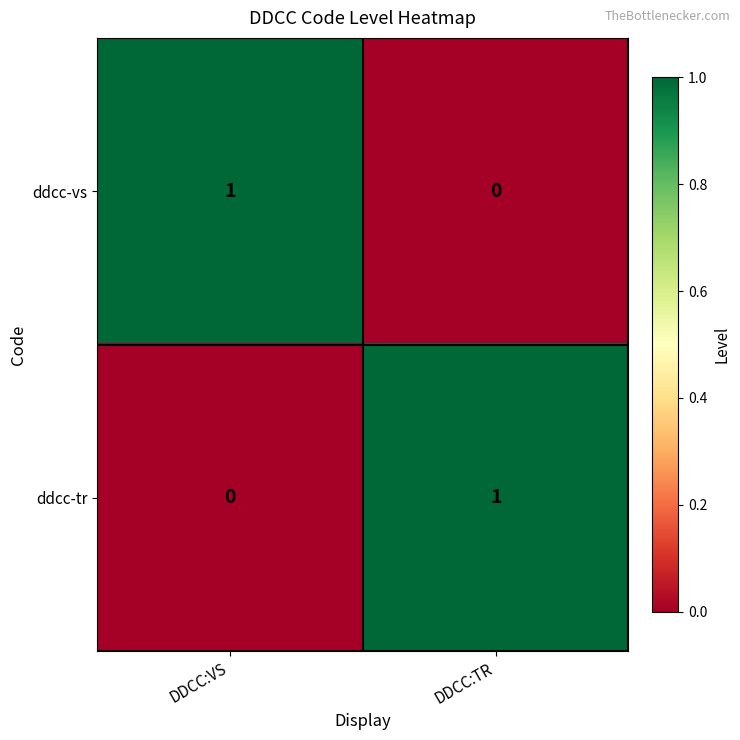

Reading left to right, list all the values displayed in this chart.

ddcc-vs: DDCC:VS=1	DDCC:TR=0
ddcc-tr: DDCC:VS=0	DDCC:TR=1